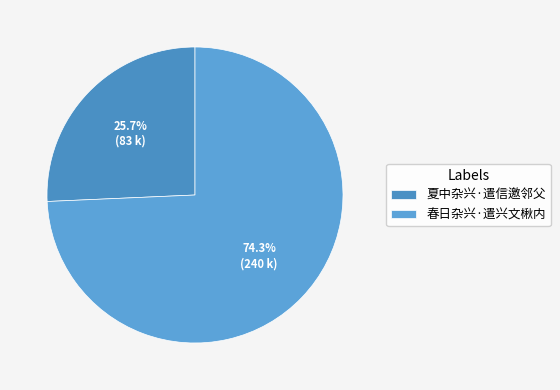

Approximately how many times larger is the value at 夏中杂兴·遣信邀邻父 compared to 春日杂兴·遣兴文楸内?

0.3